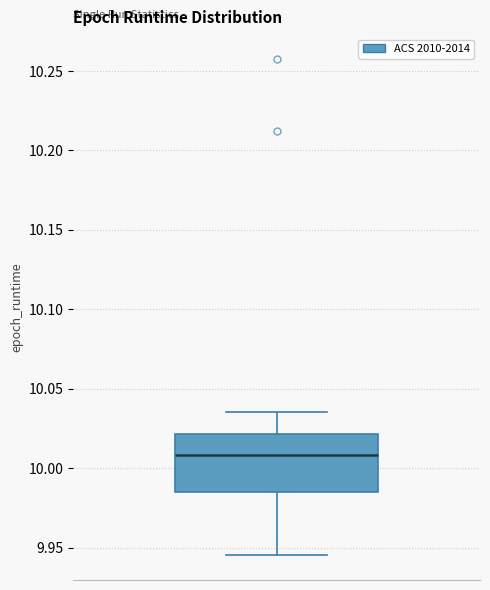

Transcribe this box plot: give where the median line is, the range the box spans, and where the two whiskers end, as read against the y-axis. The values are not printed on the chart, so give them approximately, as read against the axis.

median 10.010, box 9.985 to 10.020, whiskers 9.945 to 10.035